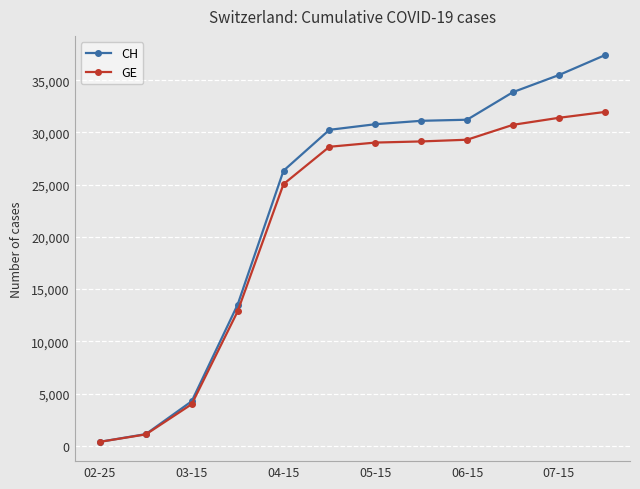

Which series has the largest total across all categories?

CH